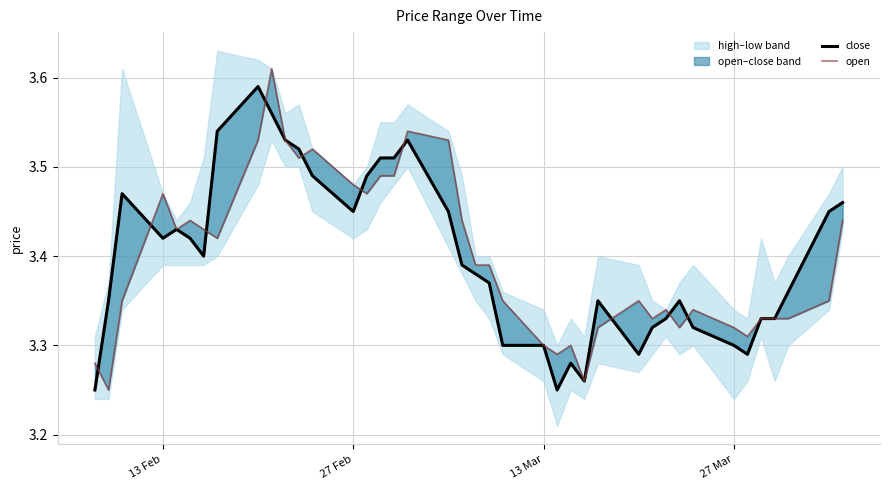

What is the value of the open point at the 40th from the left?

3.4